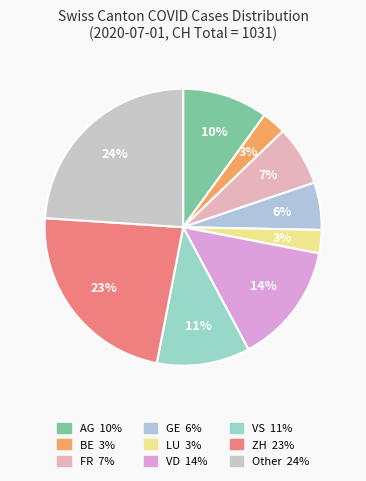

Does any single category account for the majority?

No